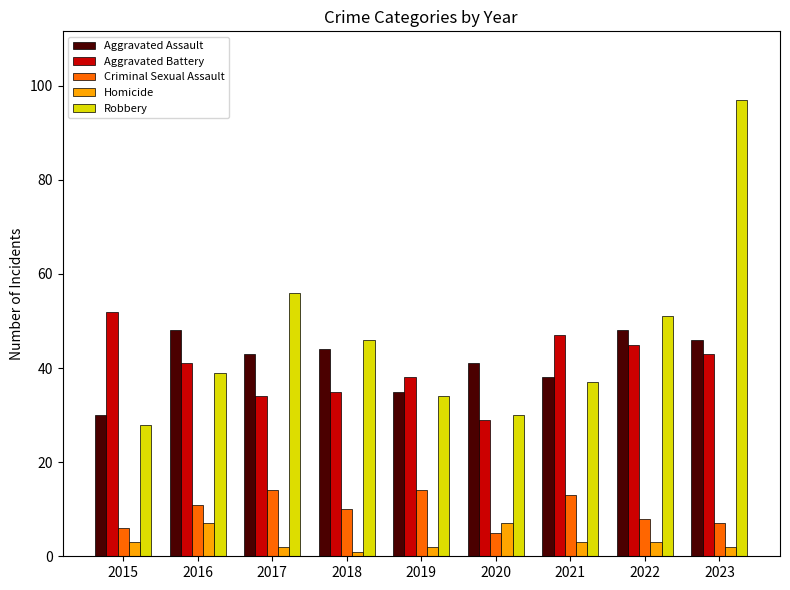

Are the bars horizontal?

No